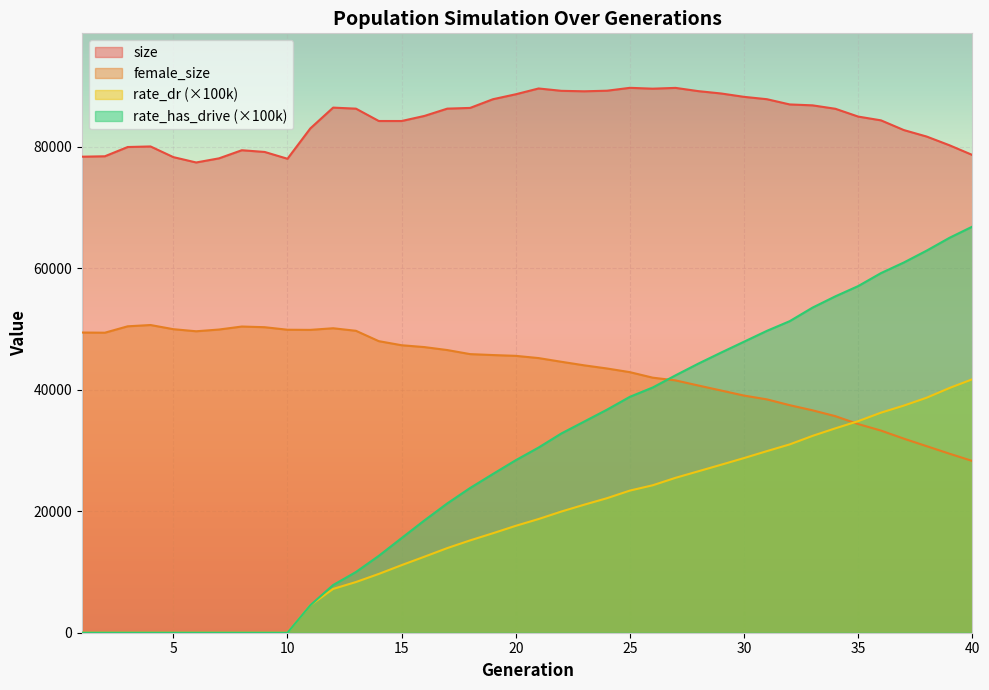

At which category is the sum across all series the highest?

40